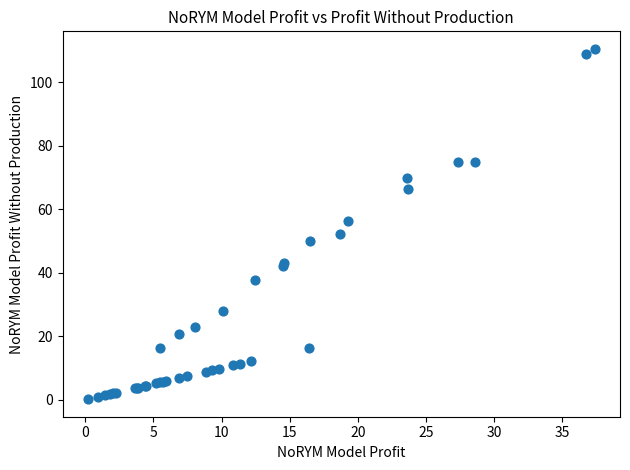

What Y value in the scatter plot is closest to 55?

56.3